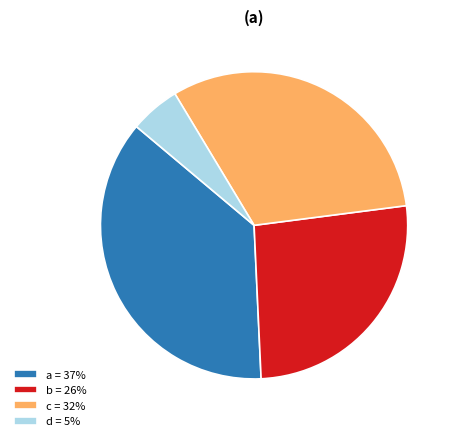

Which category has the smallest portion of the pie?

d